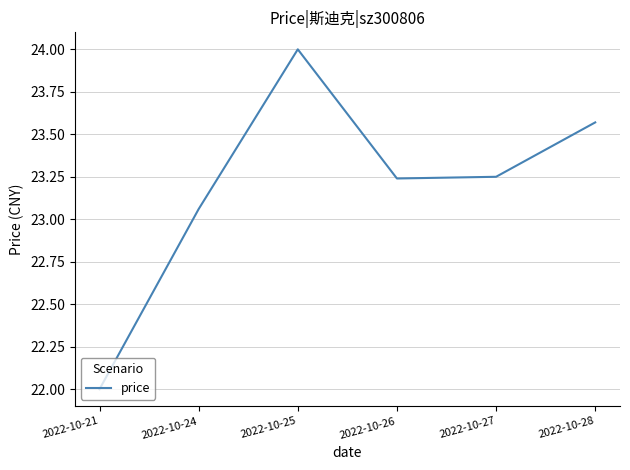

Is it true that the value at 2022-10-24 is 13.7?

False